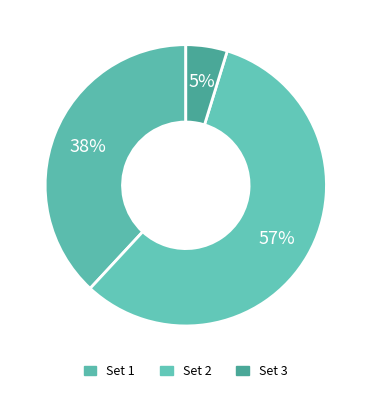

The Set 1 slice represents 31% of the pie. True or false?

False